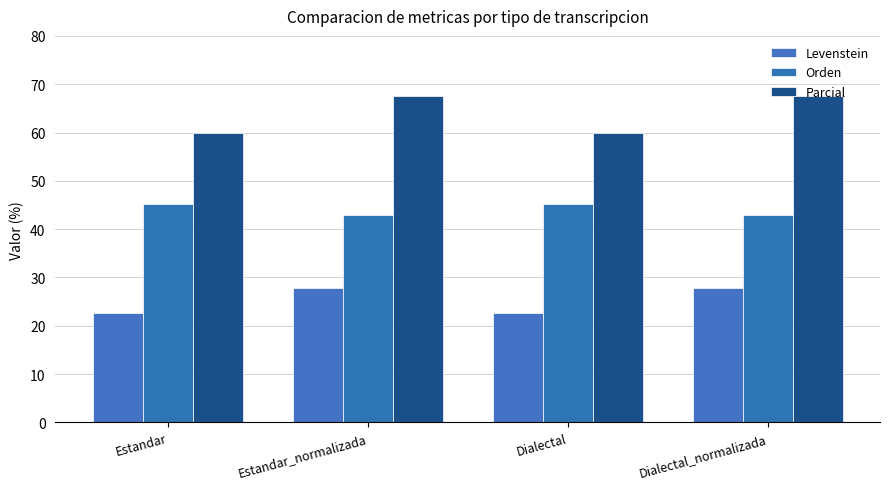

Rank the series by their maximum value, from lowest to highest.

Levenstein, Orden, Parcial